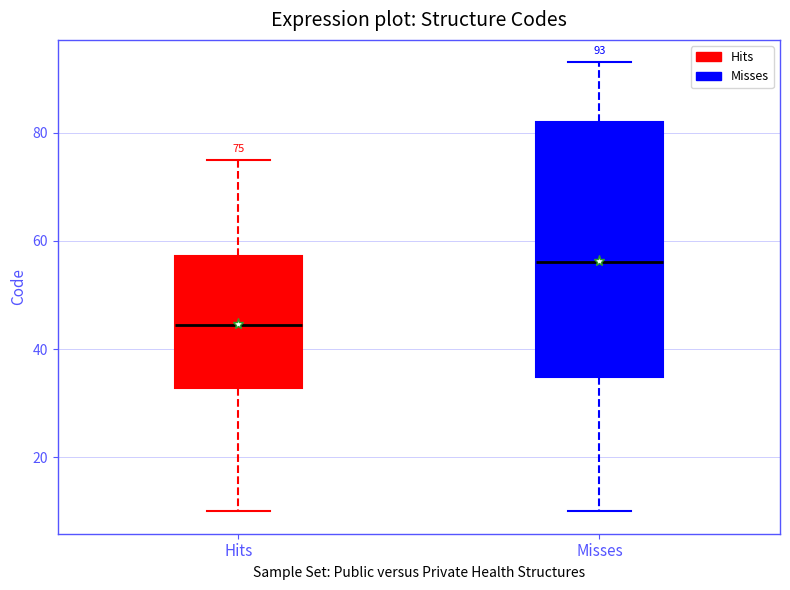

Which box has the lowest median line?

Hits